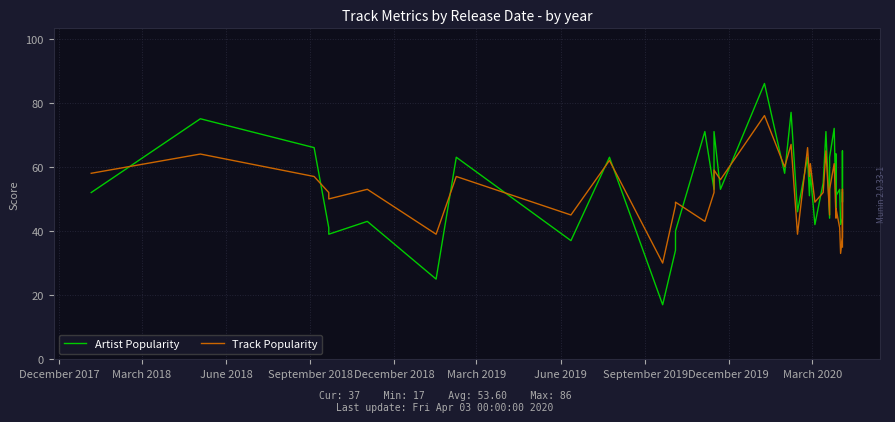

Between which two adjacent categories do Artist Popularity and Track Popularity first intersect?

December 2017 and March 2018